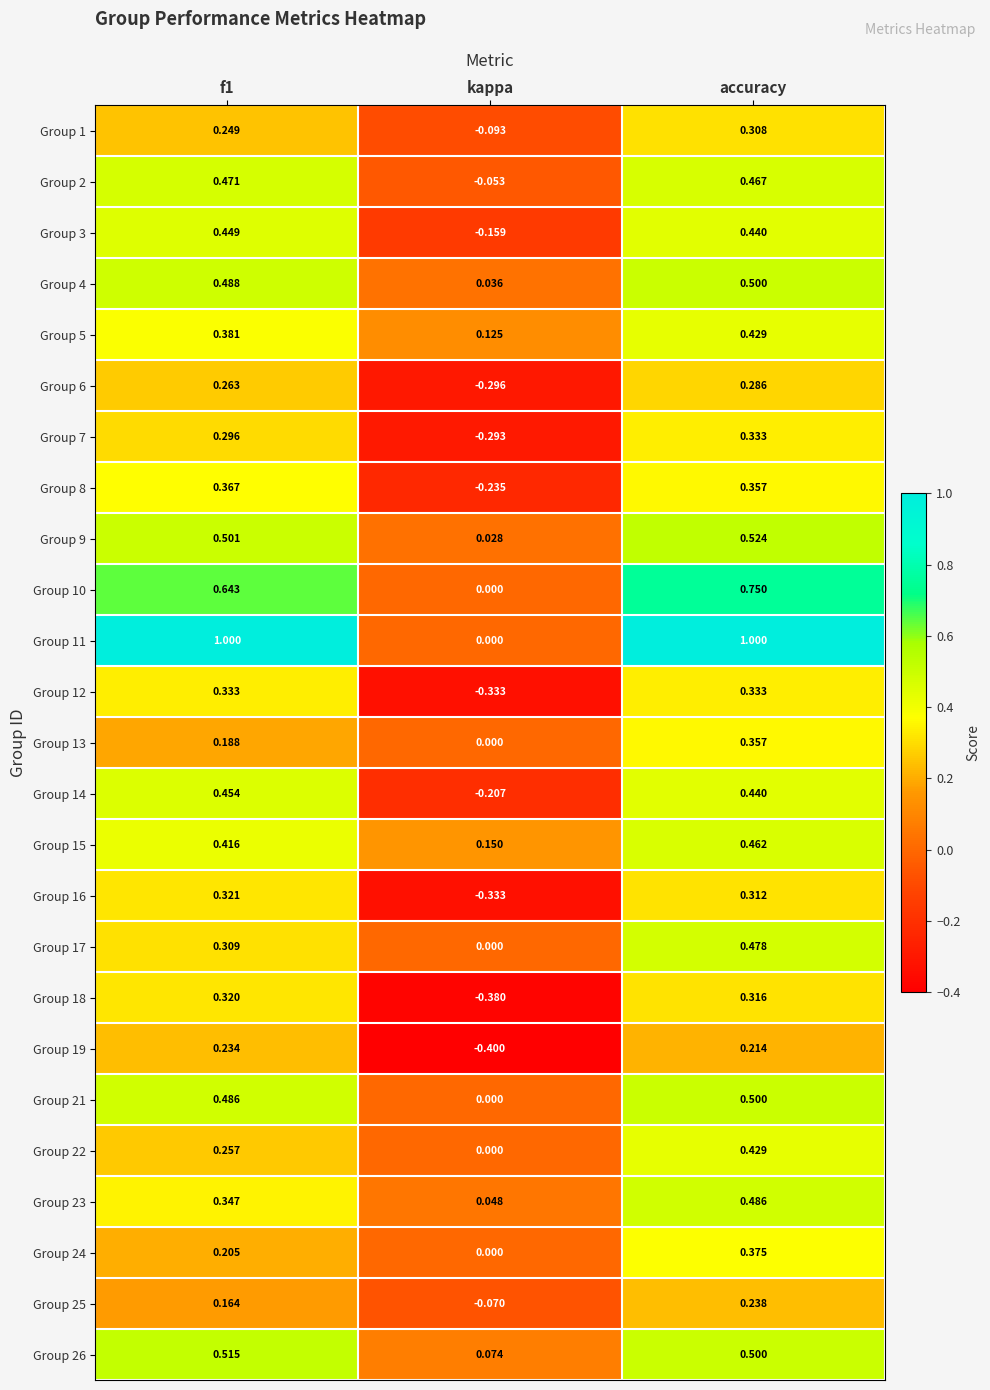

Is the value of Group 13 at kappa greater than the value of Group 11 at f1?

No